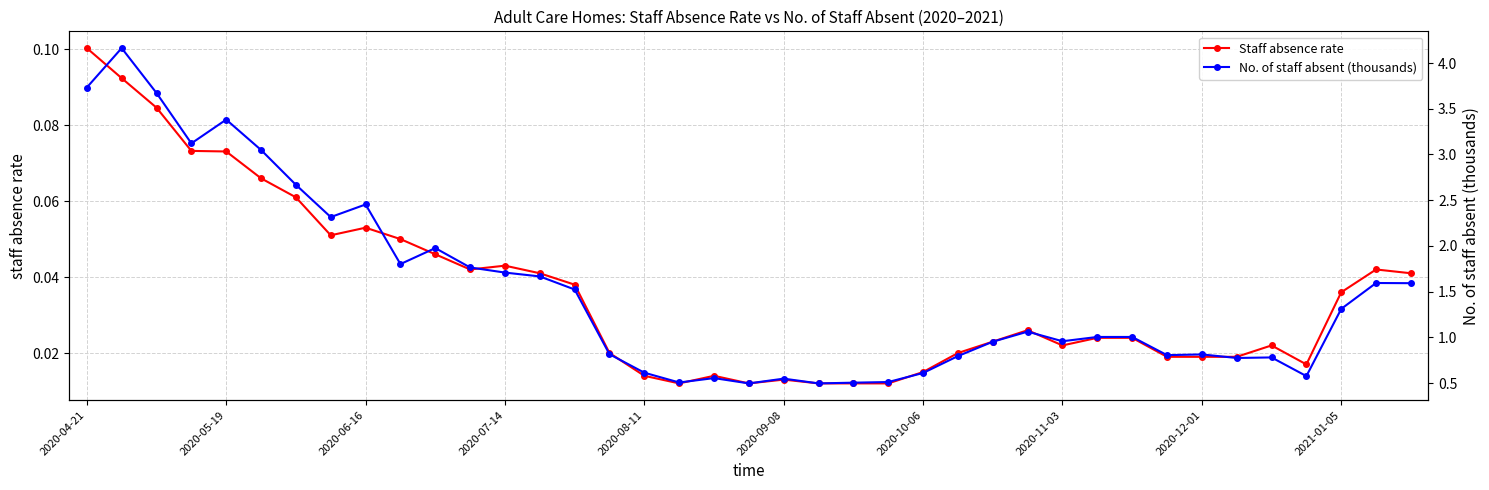

Which series has the widest spread of values?

No. of staff absent (thousands)